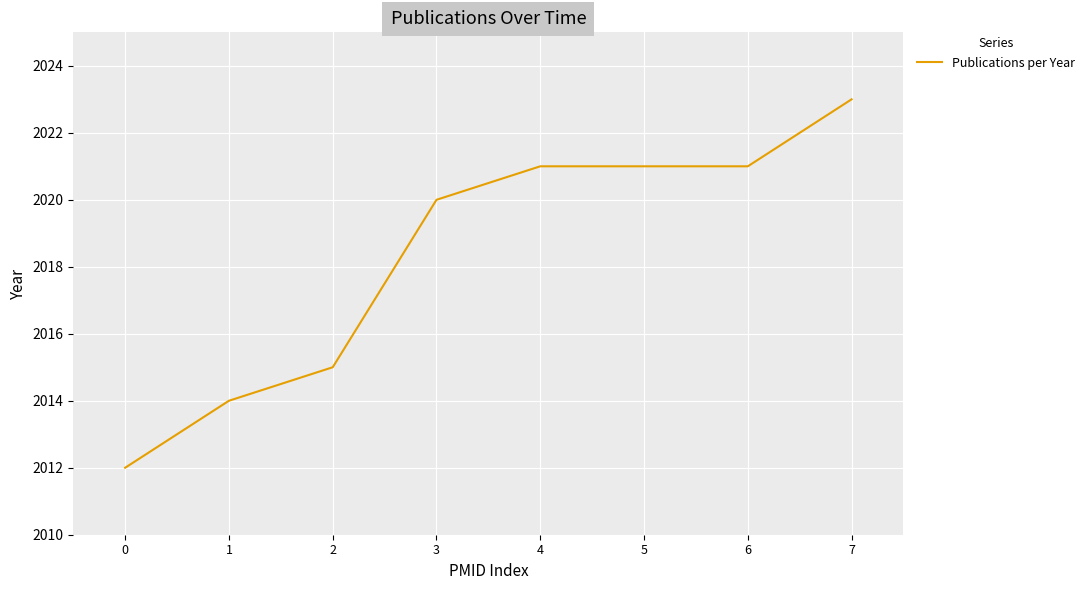

True or false: there are more than 2 points higher than both neighbors.

False